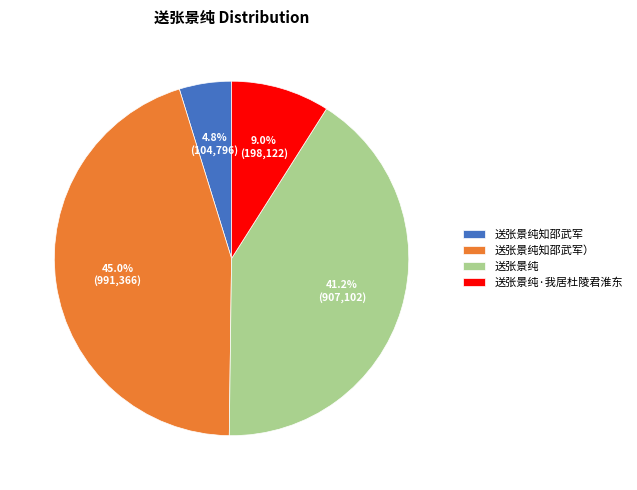

Is there a majority slice in this chart?

No